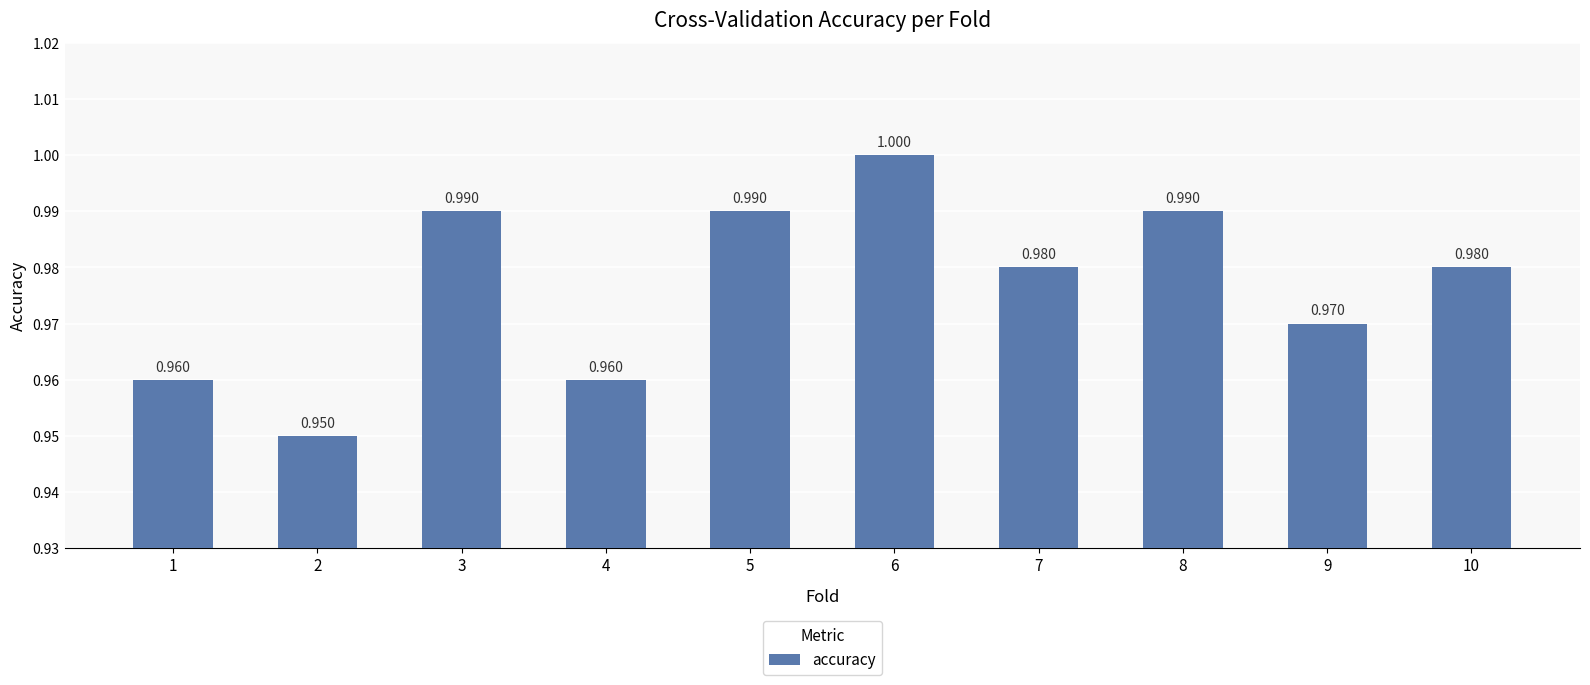

Is it true that the value at 6 is 1.0?

True